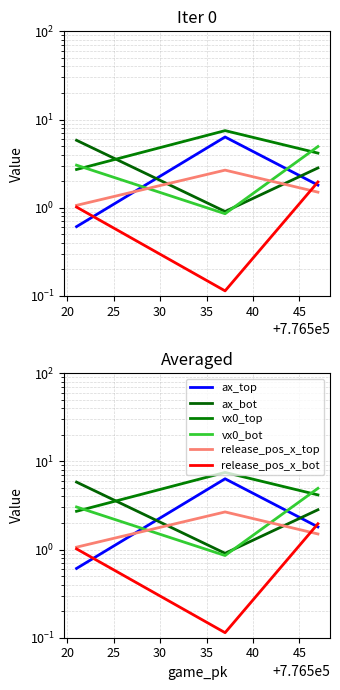

The ax_top series shows 0.2 at 15. True or false?

False